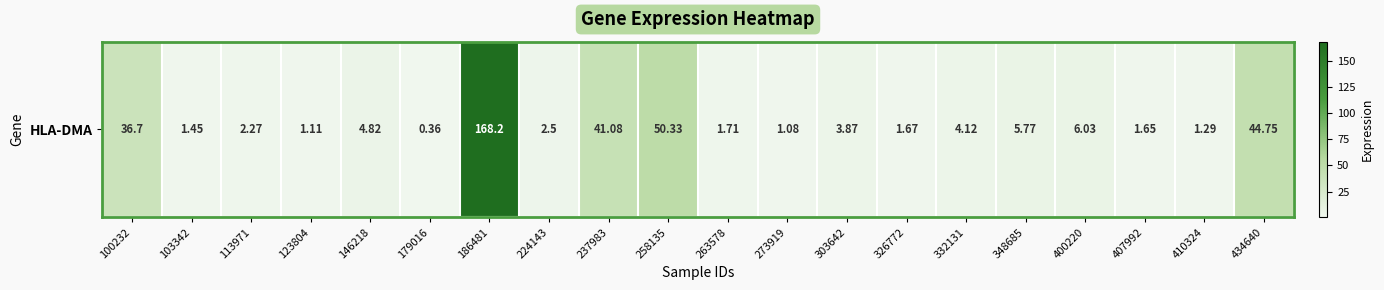

What is the approximate value at 179016?

0.4